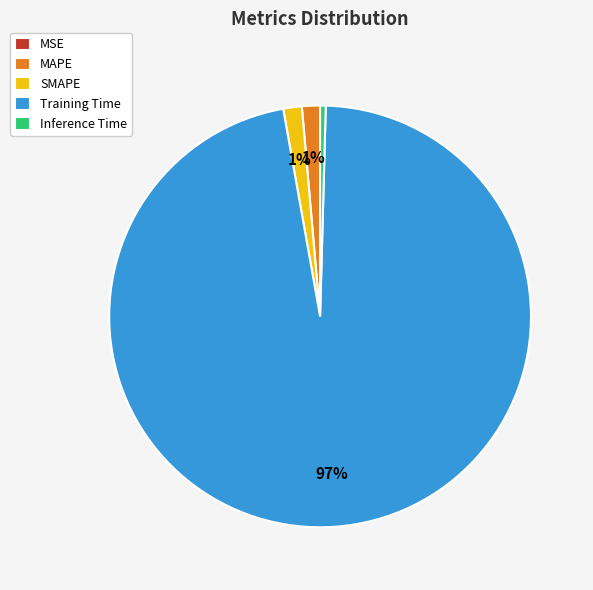

Which slice is the largest?

Training Time